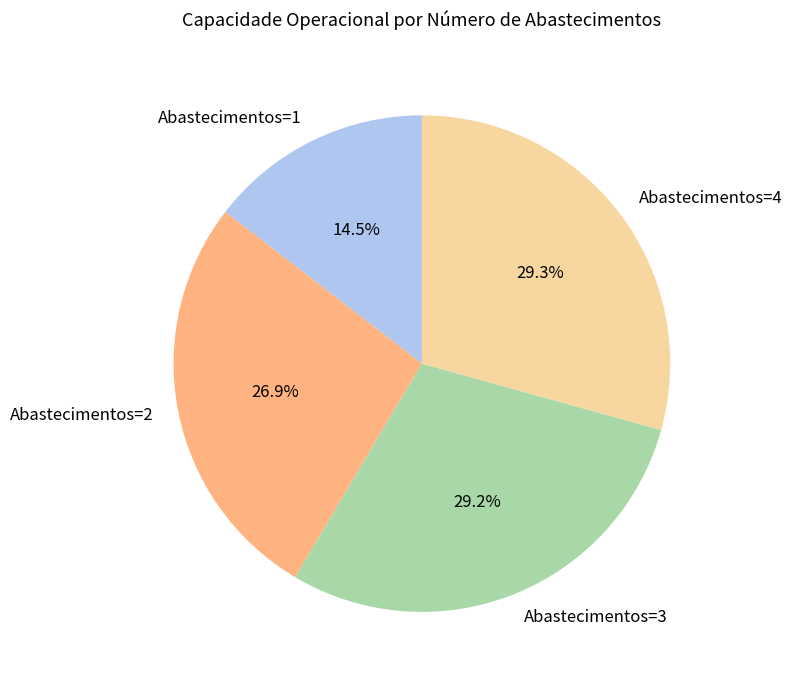

To the nearest percent, what is the combined percentage of Abastecimentos=4 and Abastecimentos=1?

44%